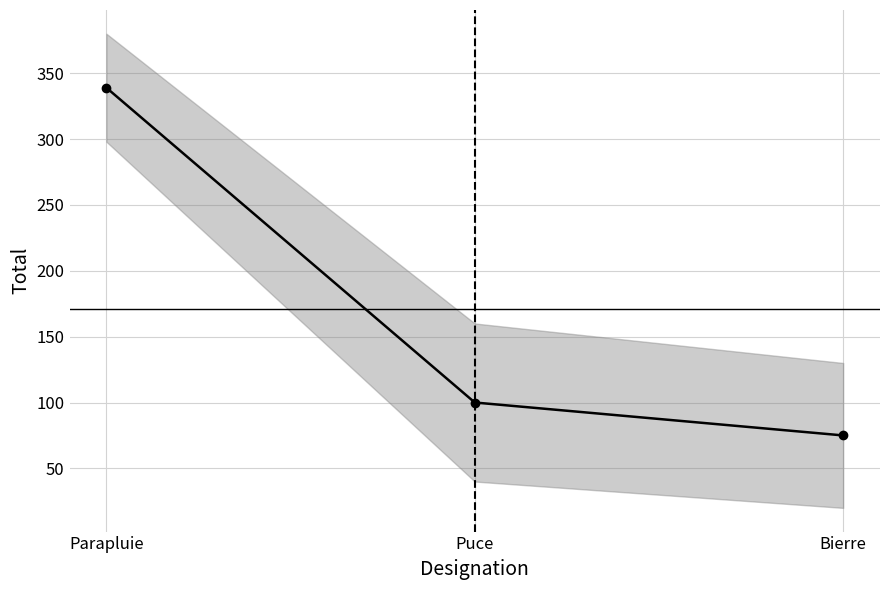

How many values are below 100?

1